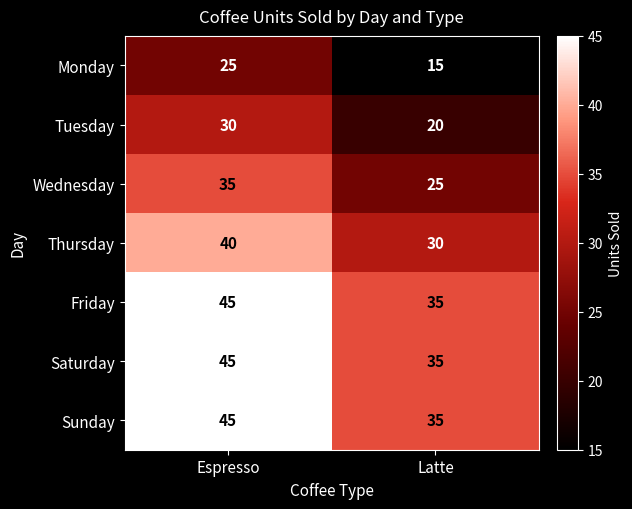

What is the difference between the highest and lowest values at Espresso?

20